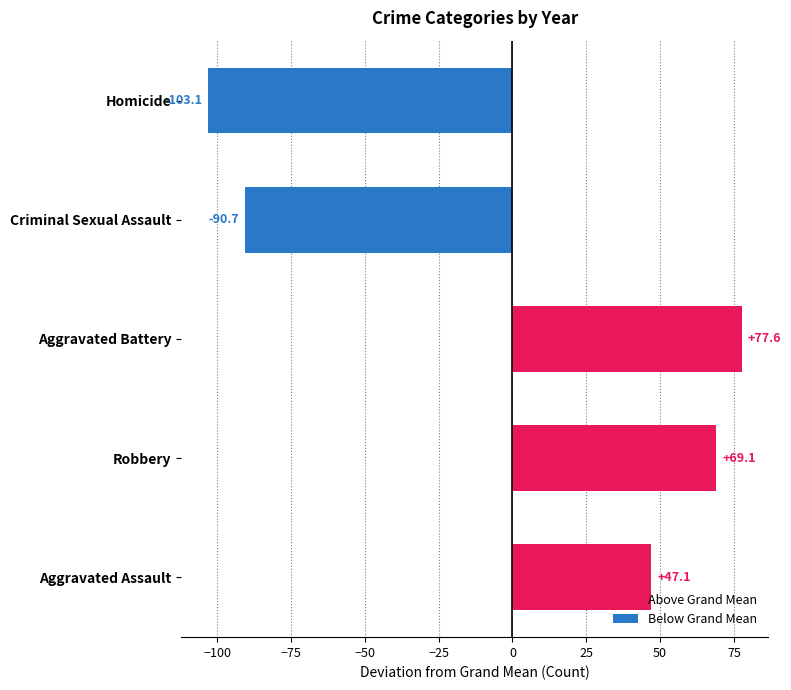

How many bars are there in total?

5